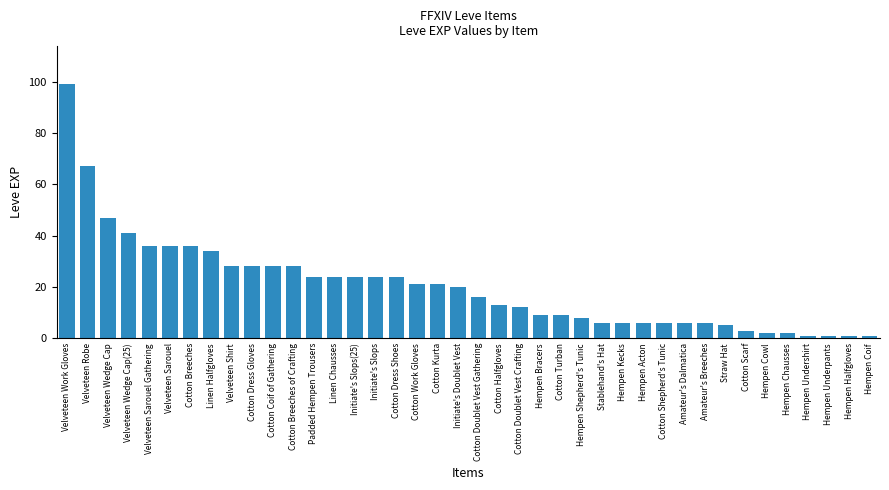

What is the label of the 22nd bar from the left?

Cotton Halfgloves